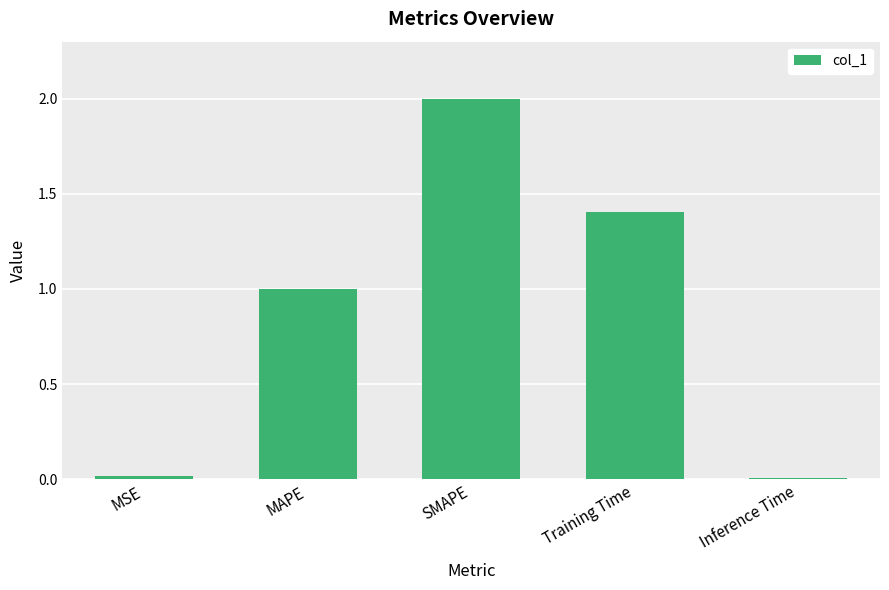

What is the sum of the values at MSE and Training Time?

1.4